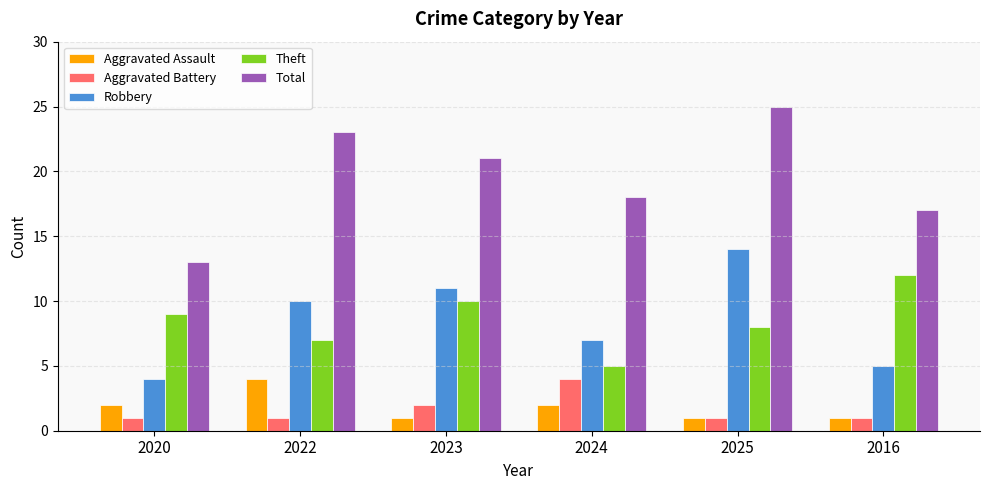

At which category is the sum across all series the highest?

2025